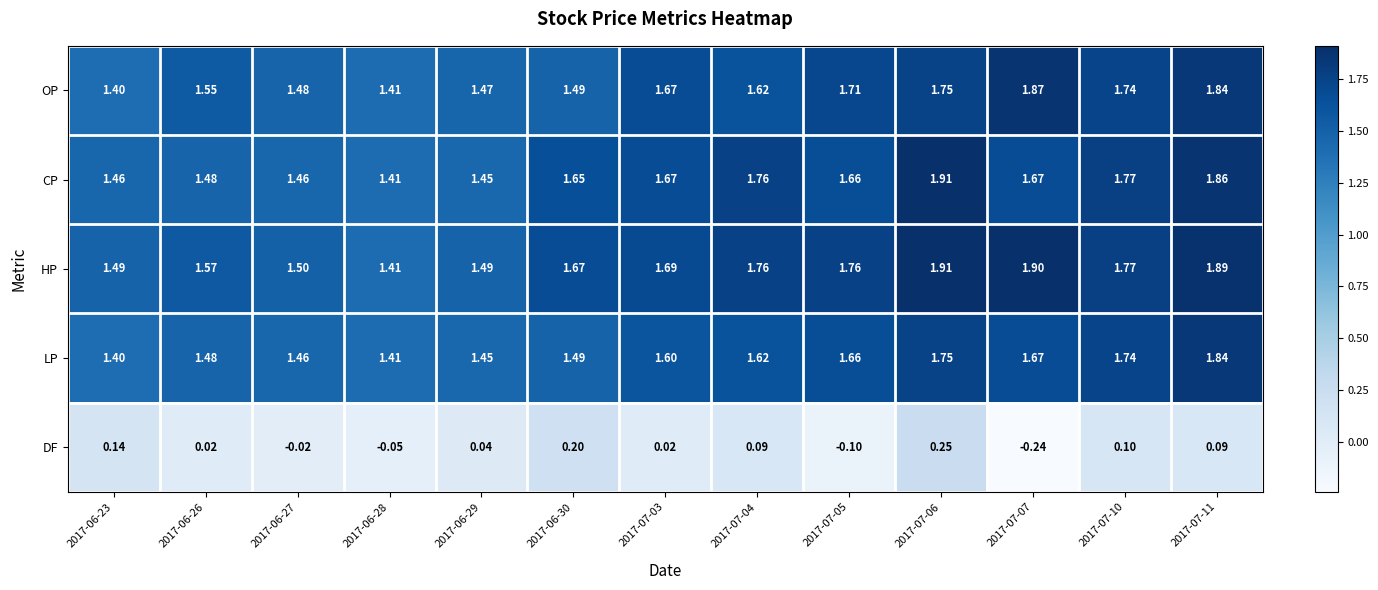

Is the value of OP at 2017-07-04 greater than the value of DF at 2017-06-28?

Yes